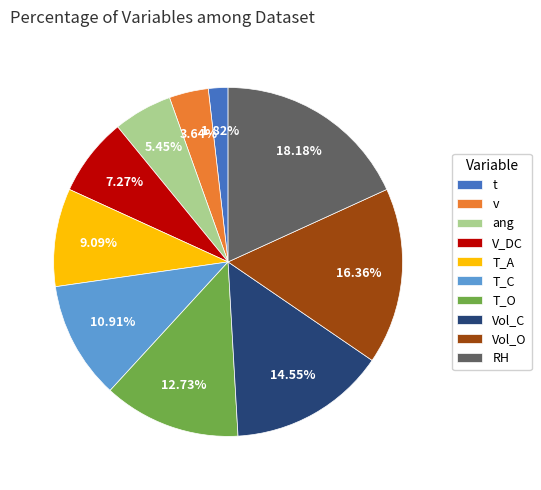

Rank the categories by value from highest to lowest.

RH, Vol_O, Vol_C, T_O, T_C, T_A, V_DC, ang, v, t